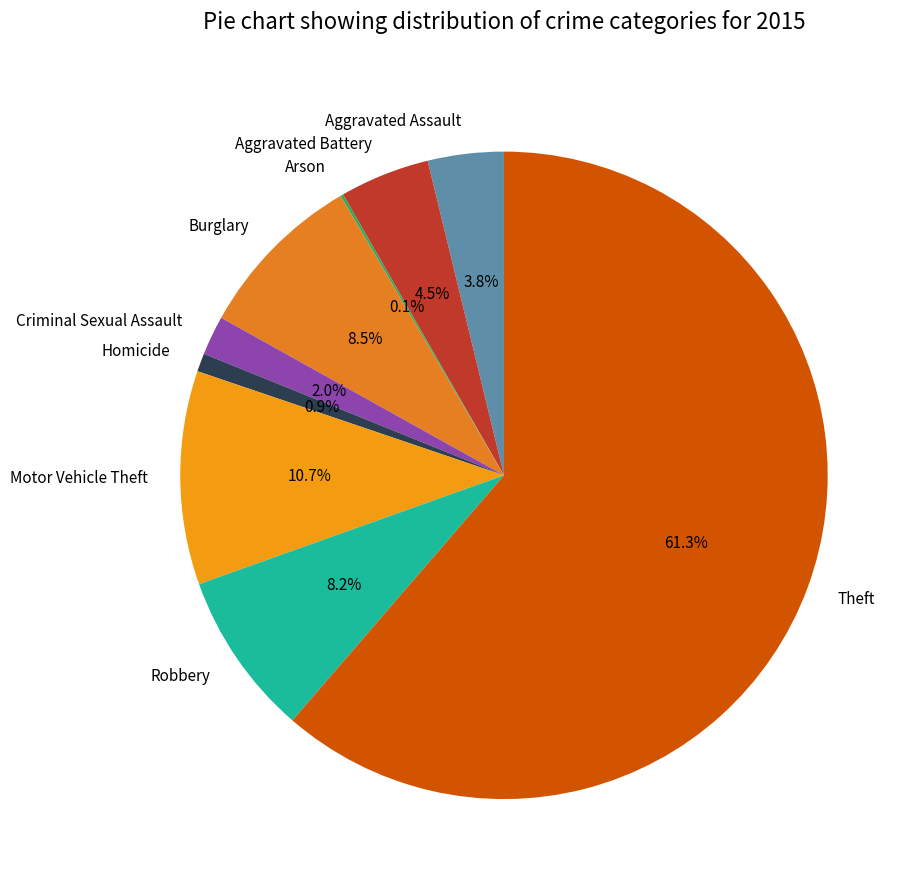

Does Motor Vehicle Theft represent more than half of the total?

No